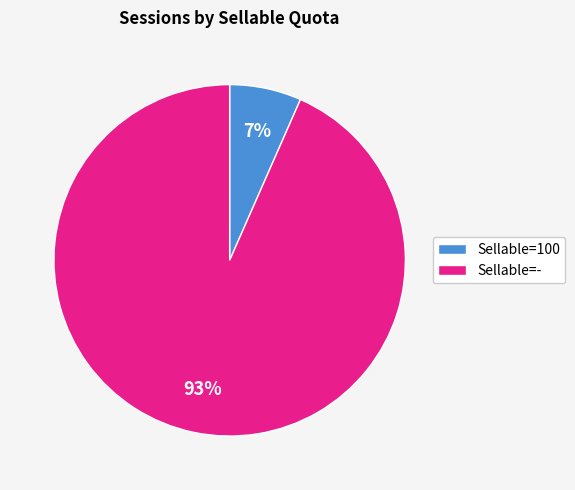

To the nearest percent, what percentage of the pie is Sellable=-?

93%